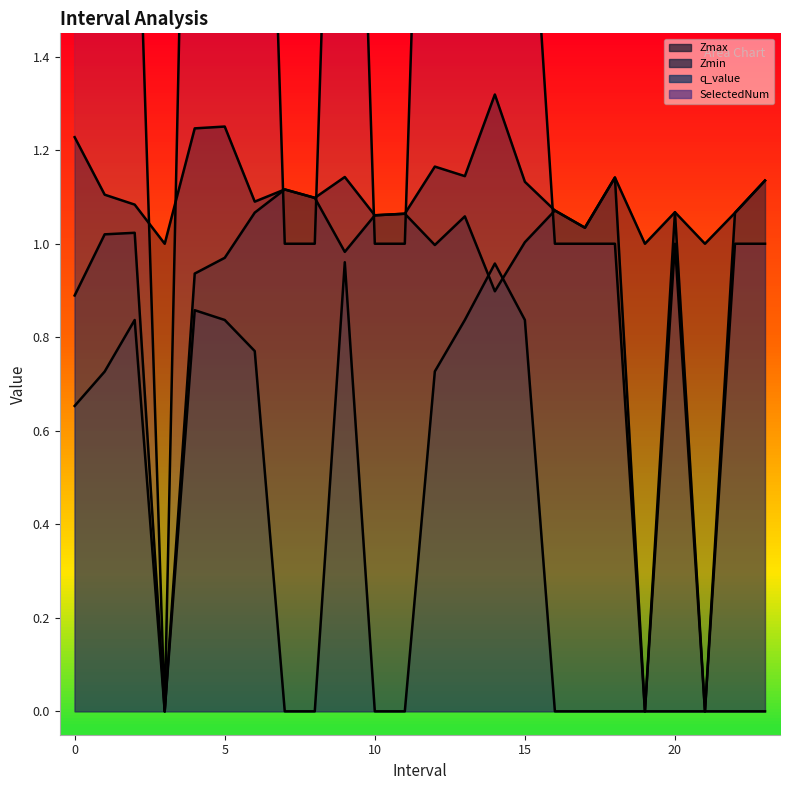

Count the number of categories in the chart.

24